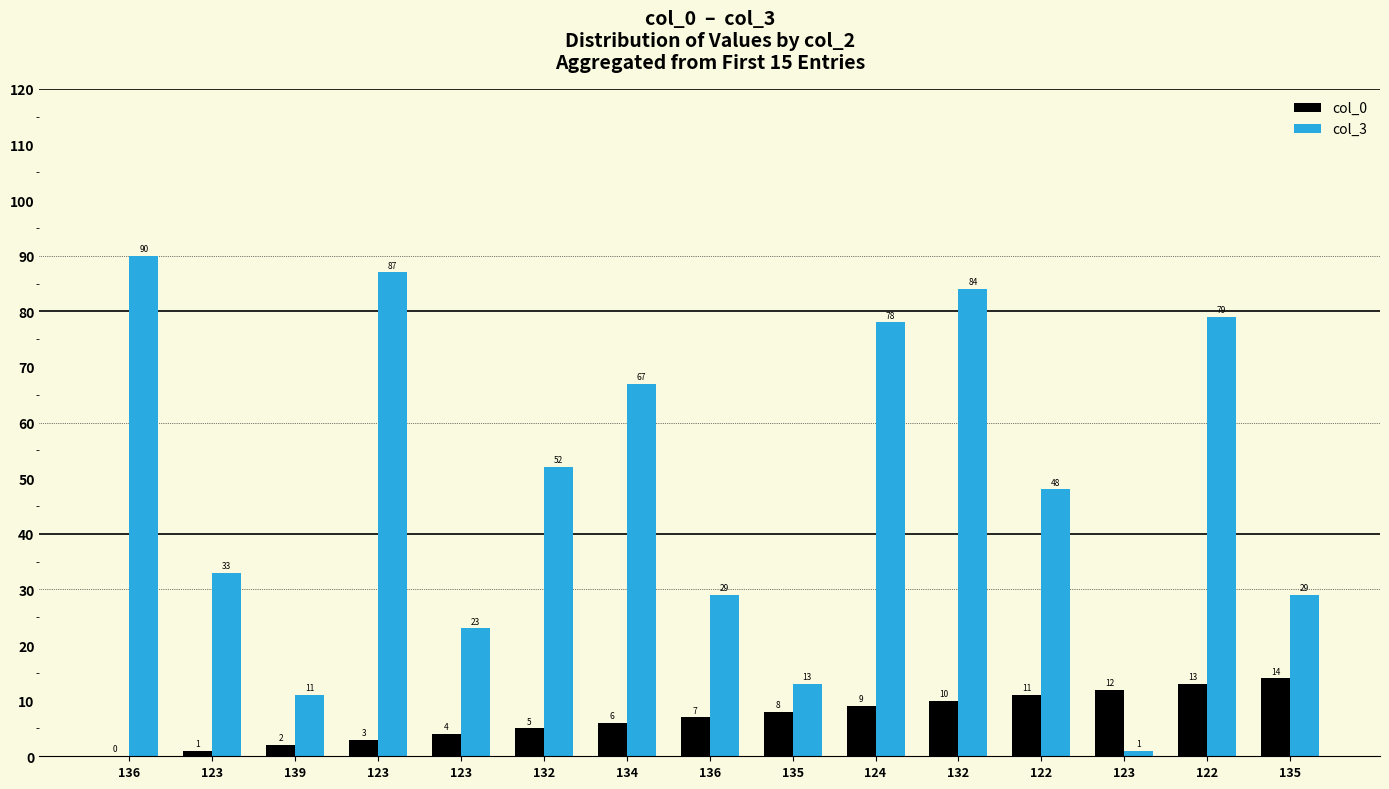

At which label does col_3 first exceed 48?

136